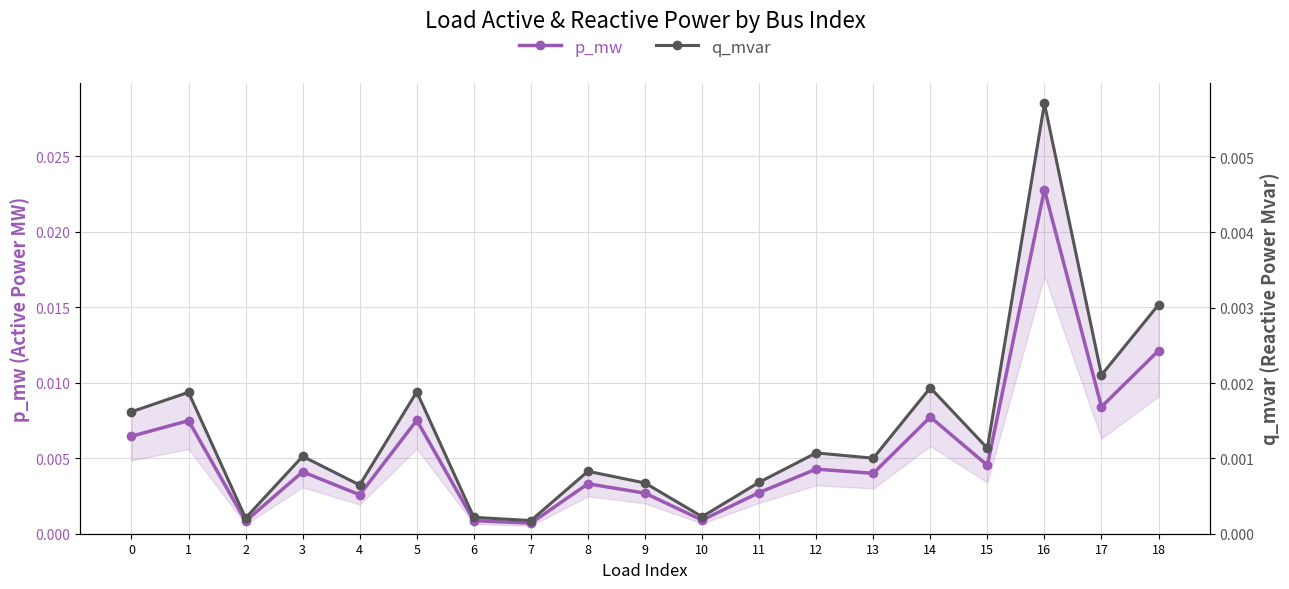

What are all the series names shown in the legend?

p_mw, q_mvar